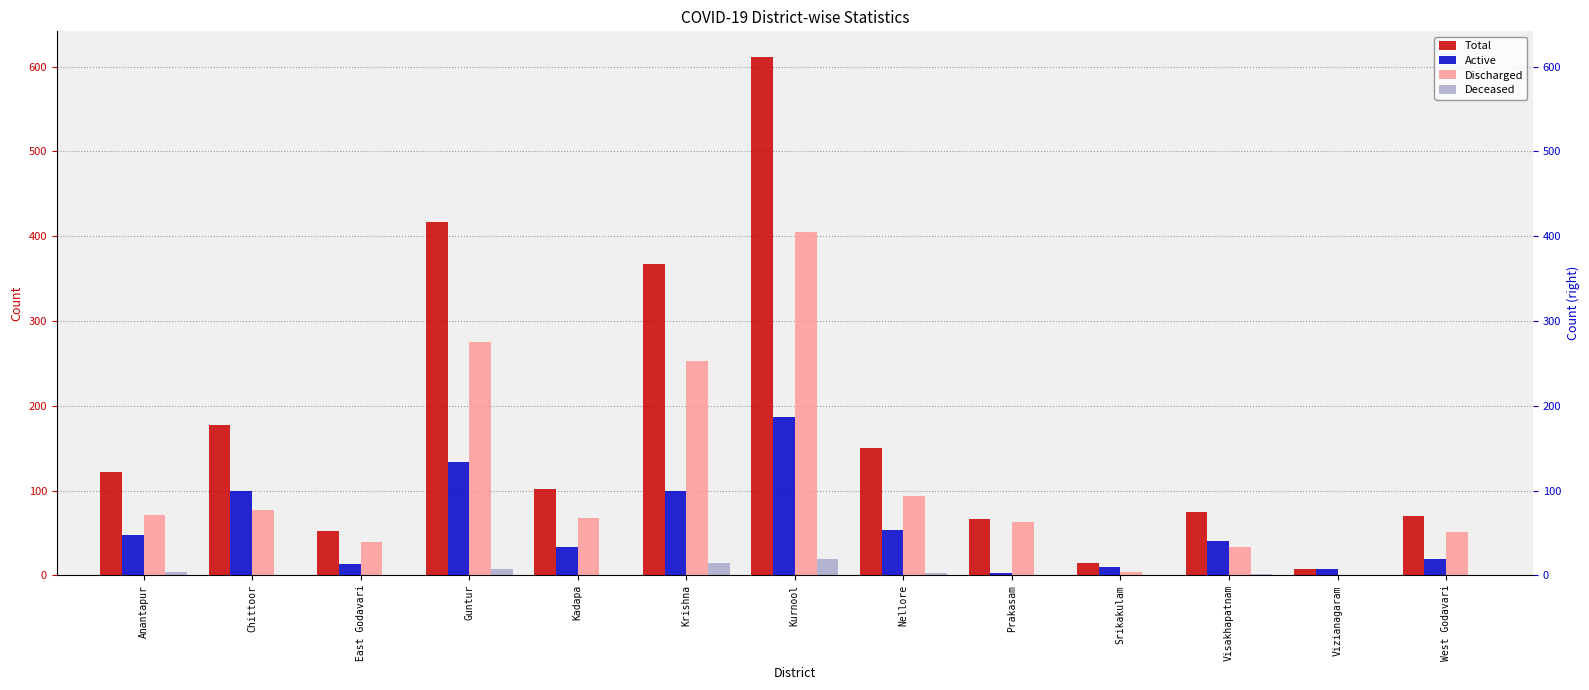

True or false: Deceased has a value of 0 at East Godavari.

True